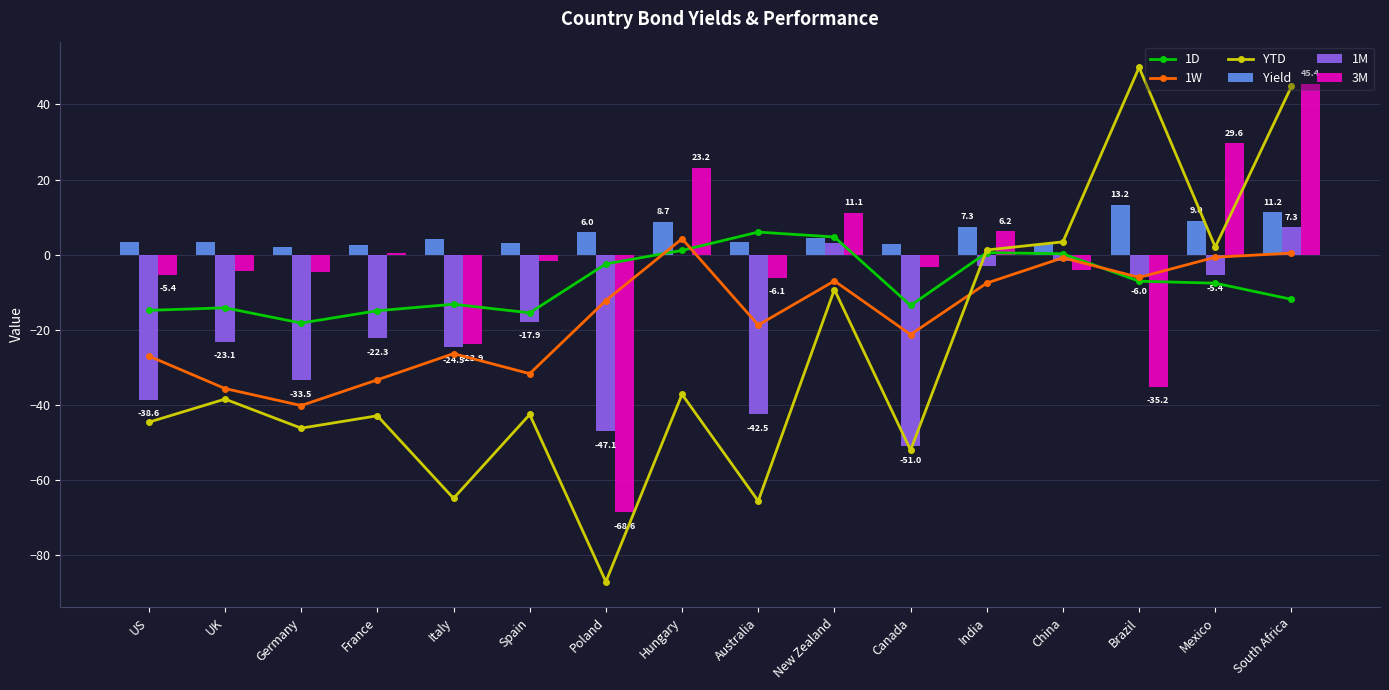

At which label does 1D first exceed -7?

Poland